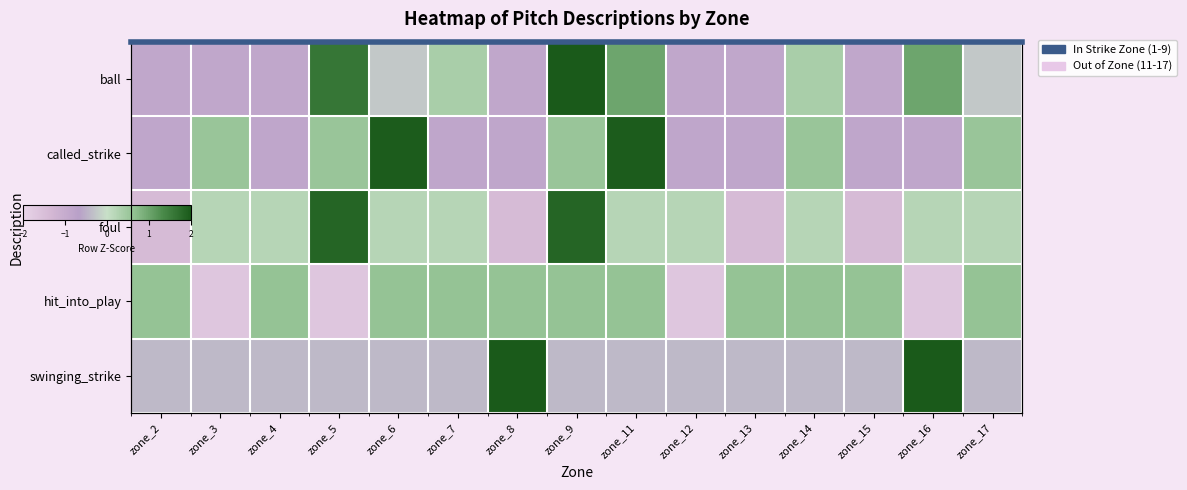

At which label is foul closest to 0?

zone_3